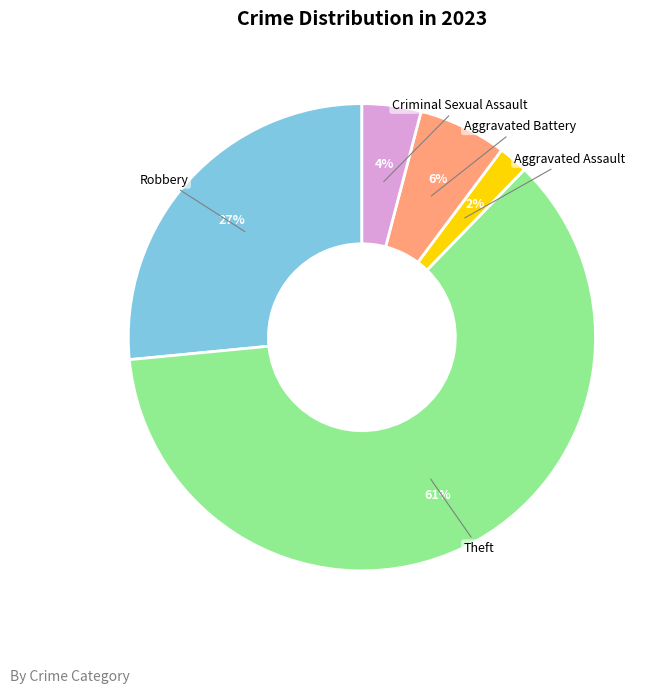

Is it true that Aggravated Battery is 13% of the pie?

False